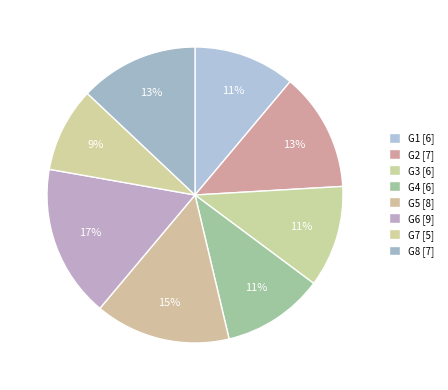

Count the number of slices in the pie.

8